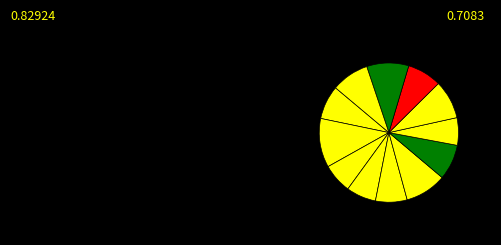

How many slices are in this pie chart?

12